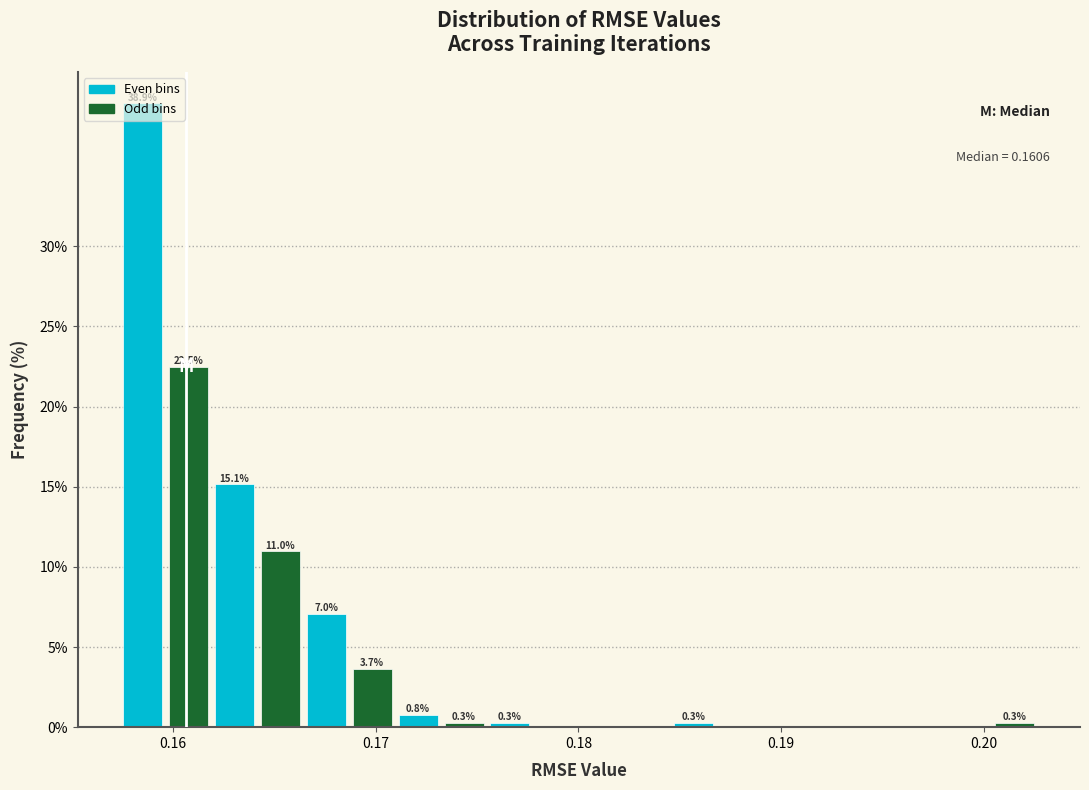

Around what value on the x-axis is the tallest bar? Give the approximate position of its centre, as read against the axis.

0.159